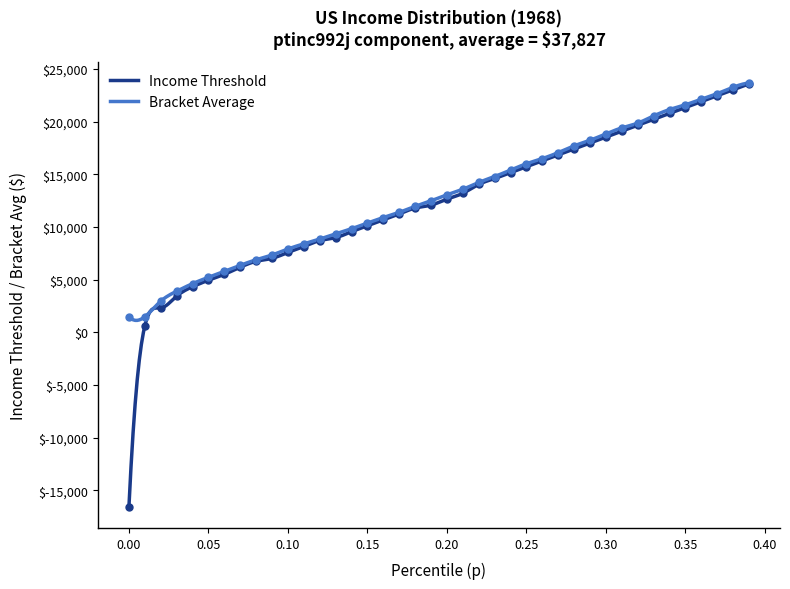

What is the minimum value for Bracket Average?

1128.9